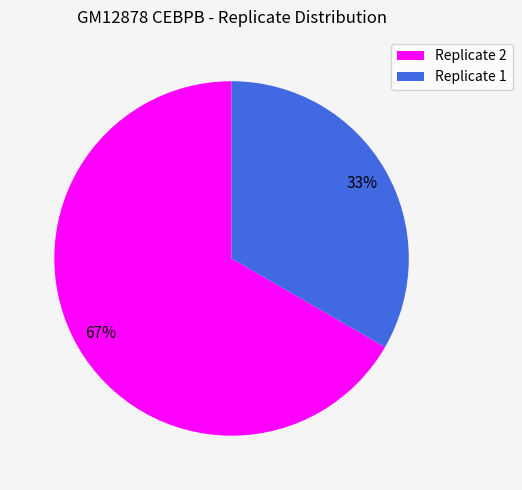

To the nearest percent, what is the average slice percentage?

50%